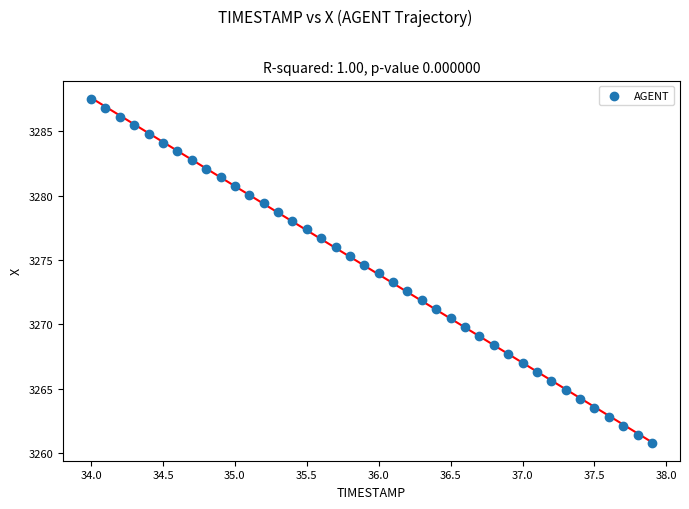

What is the range of X values (max minus min)?

3.9